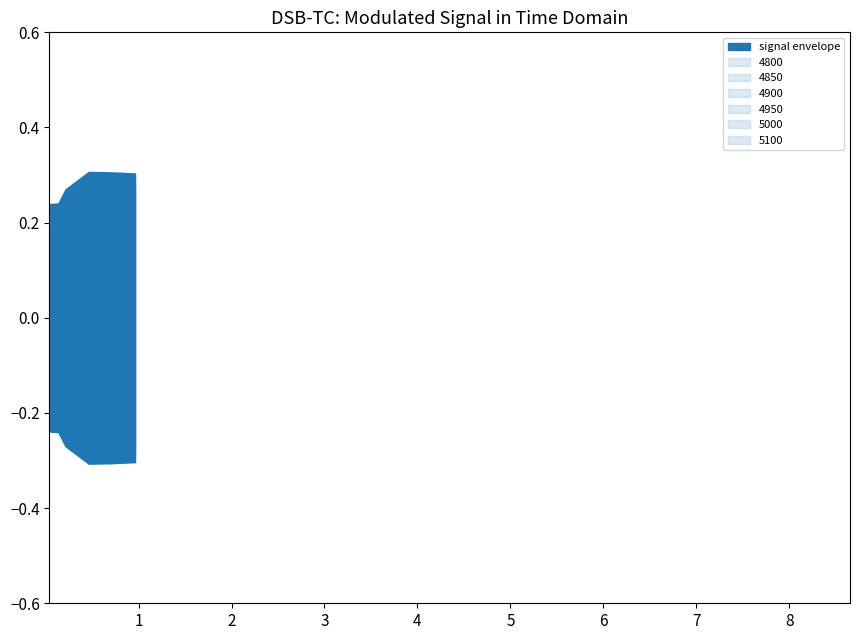

What is the sum of all 4800 values?

1.5